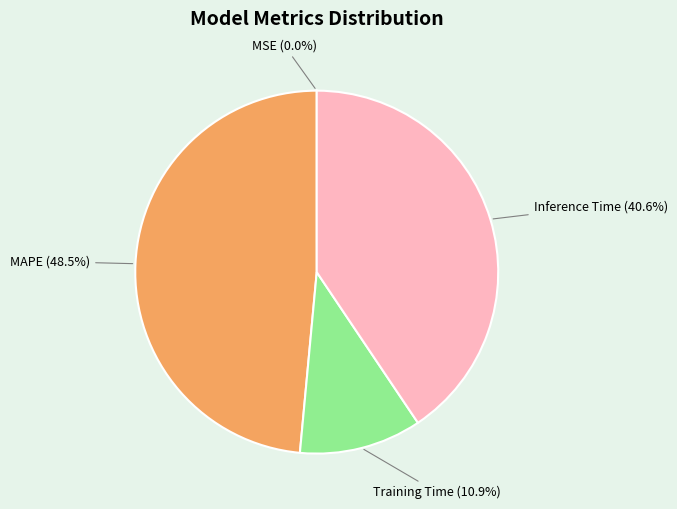

Combined, what portion of the pie is MAPE and Training Time?

59.4%